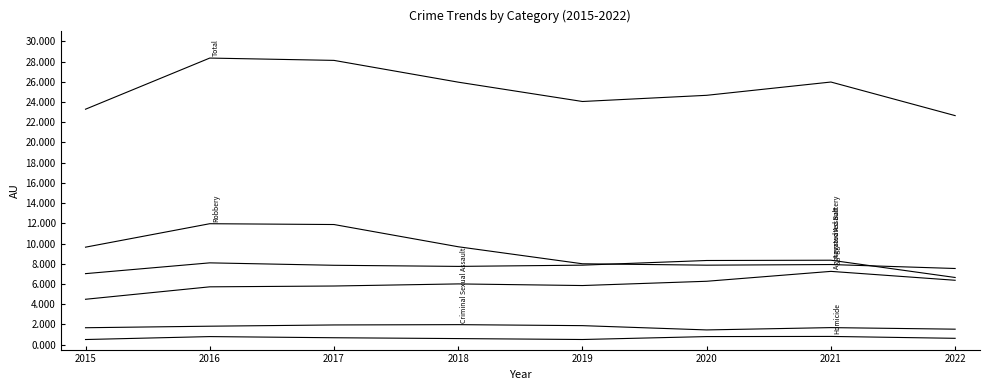

What is the maximum value shown in the chart?

28358